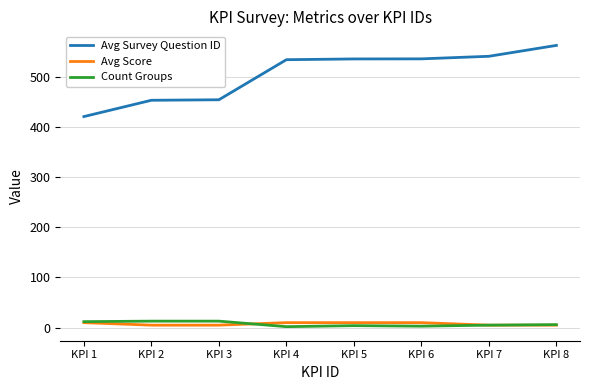

True or false: Count Groups and Avg Survey Question ID cross at least once.

False